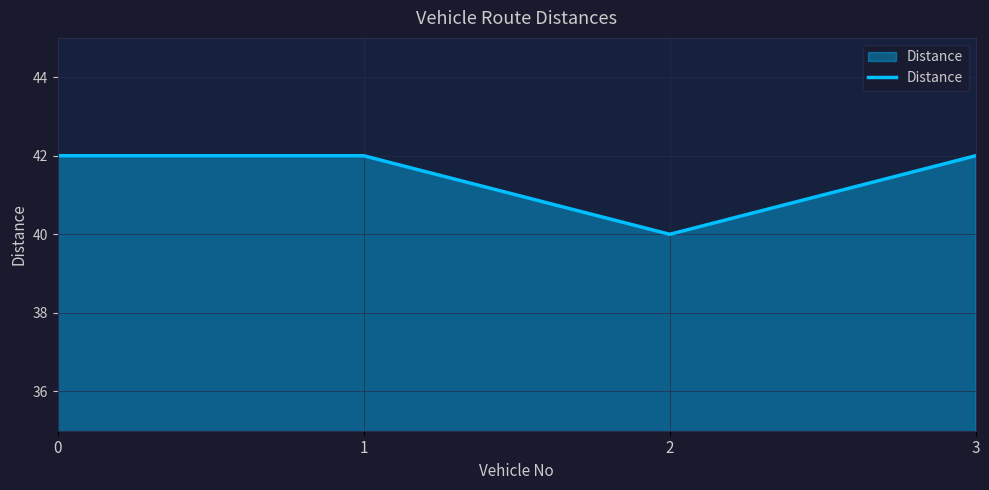

How many lines are shown in the chart?

1